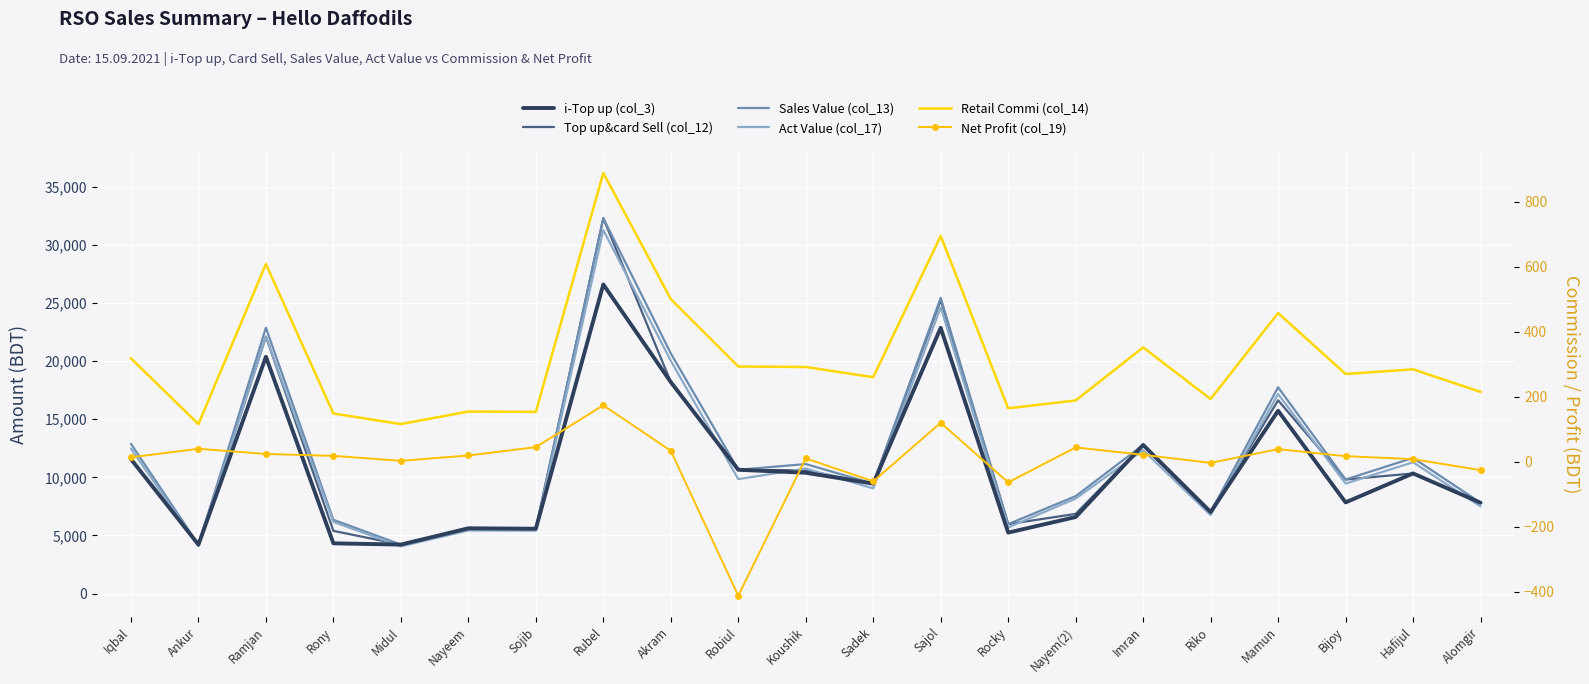

Is the value of Retail Commi (col_14) at Nayem(2) greater than the value of Act Value (col_17) at Sadek?

No